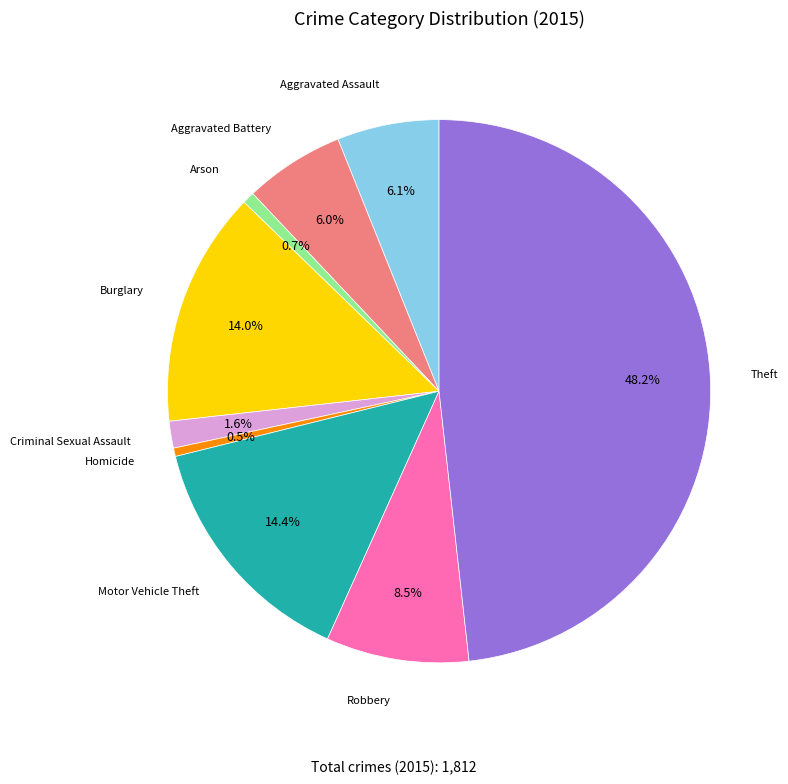

Does any single category account for the majority?

No